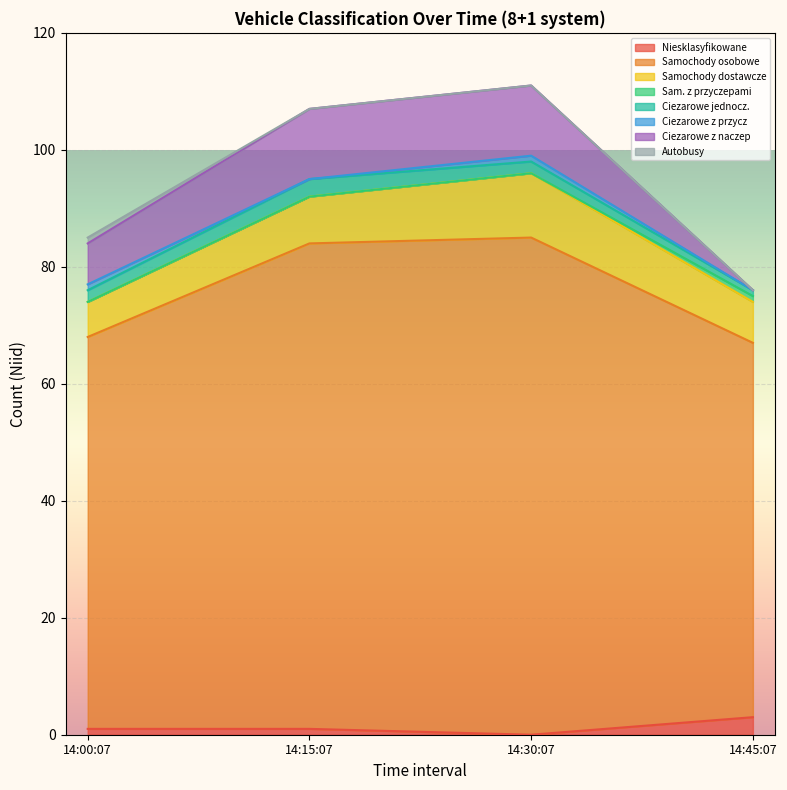

What is the maximum value for Niesklasyfikowane?

3